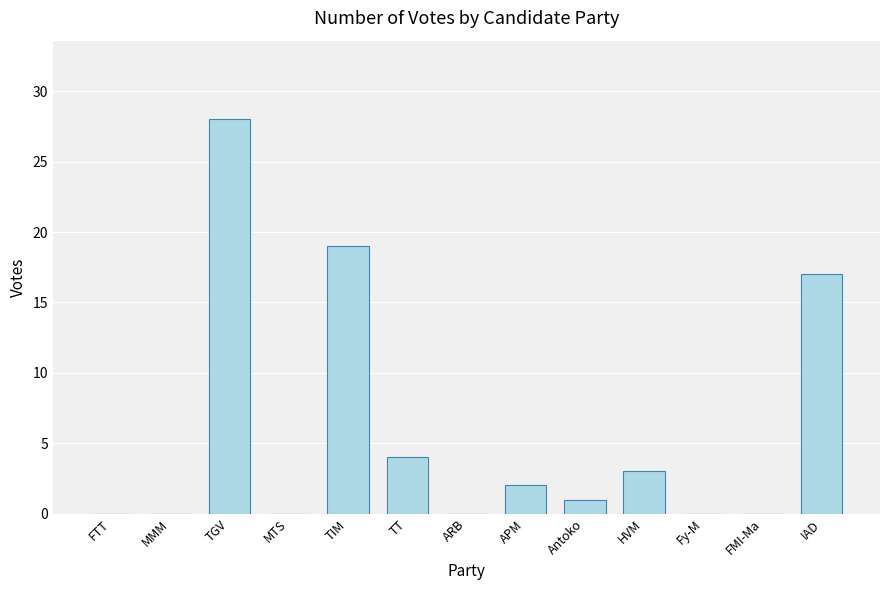

The chart shows a value of 31 at TIM. True or false?

False